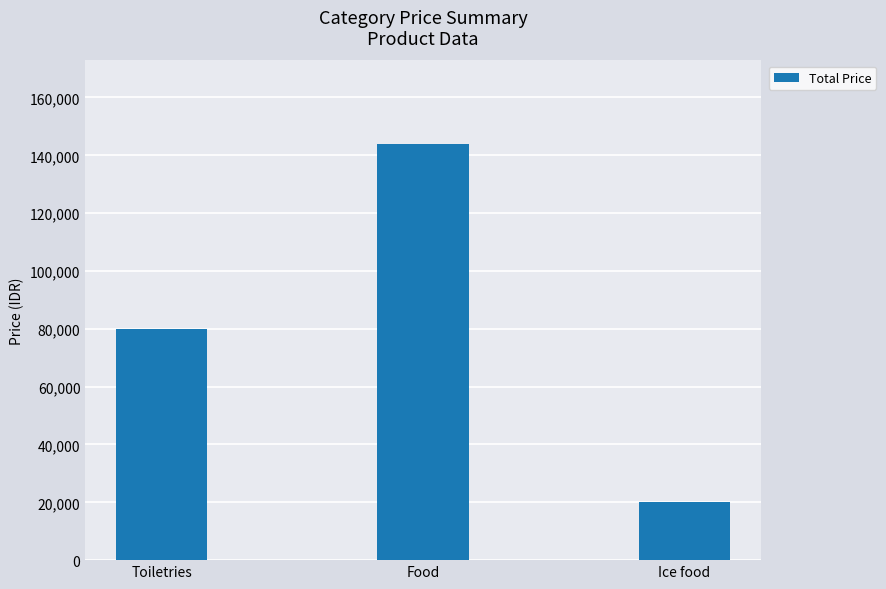

Between Toiletries and Food, which is larger?

Food